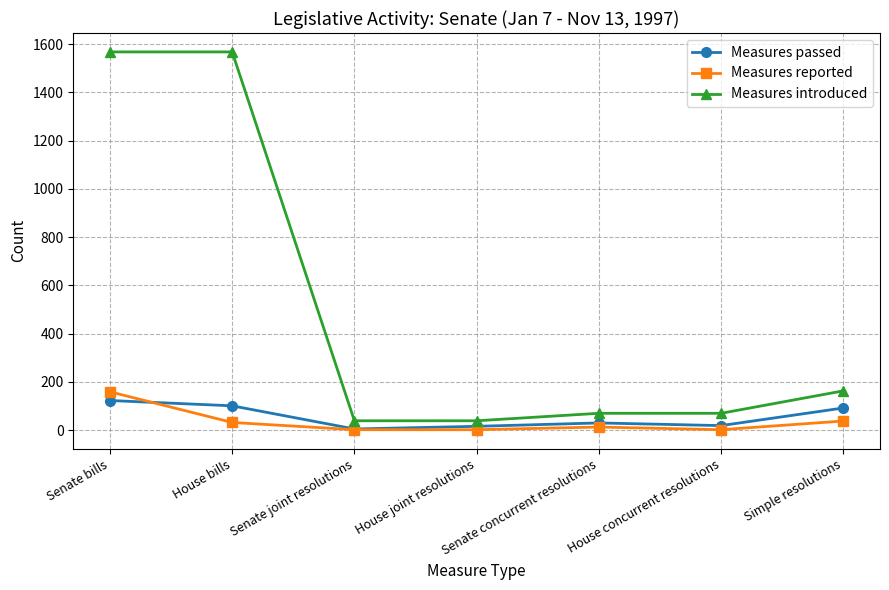

Which series has the largest range (max minus min)?

Measures introduced